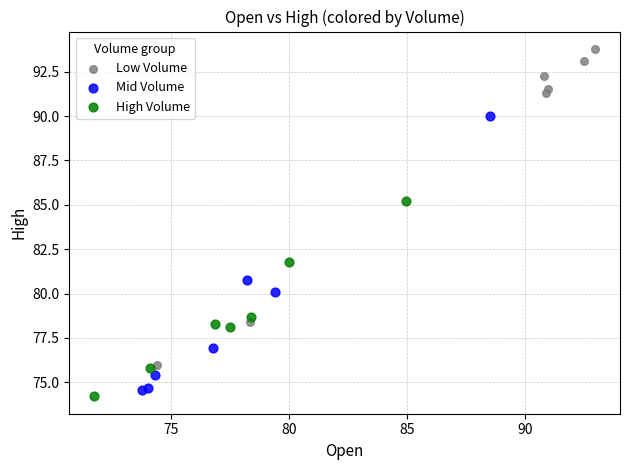

What are all the series names shown in the legend?

Low Volume, Mid Volume, High Volume